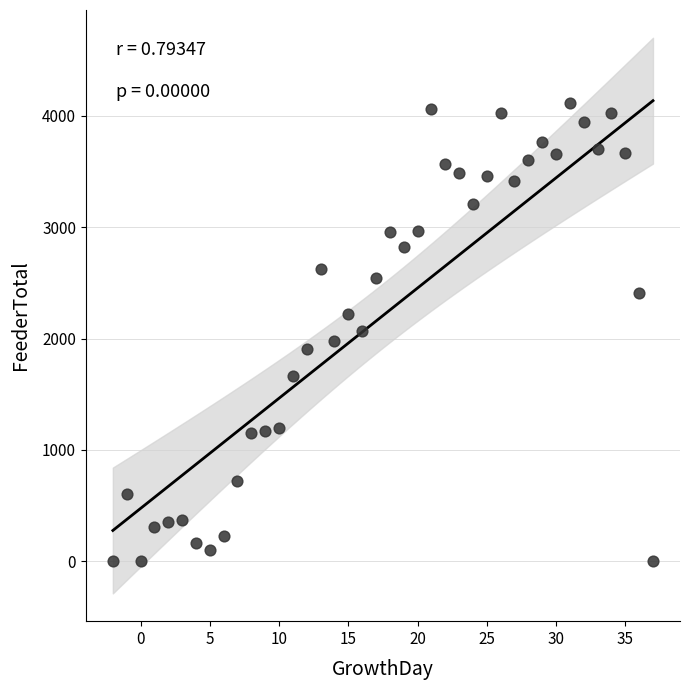

What is the range of X values (max minus min)?

39